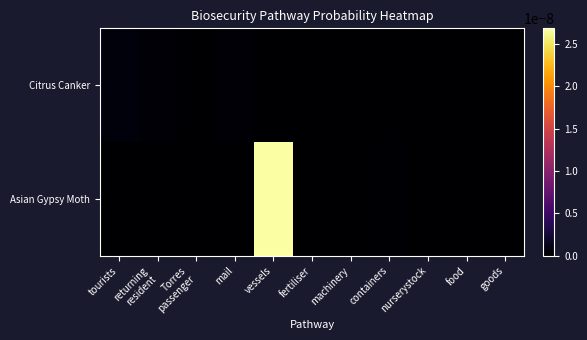

How many data points does each series have?

11